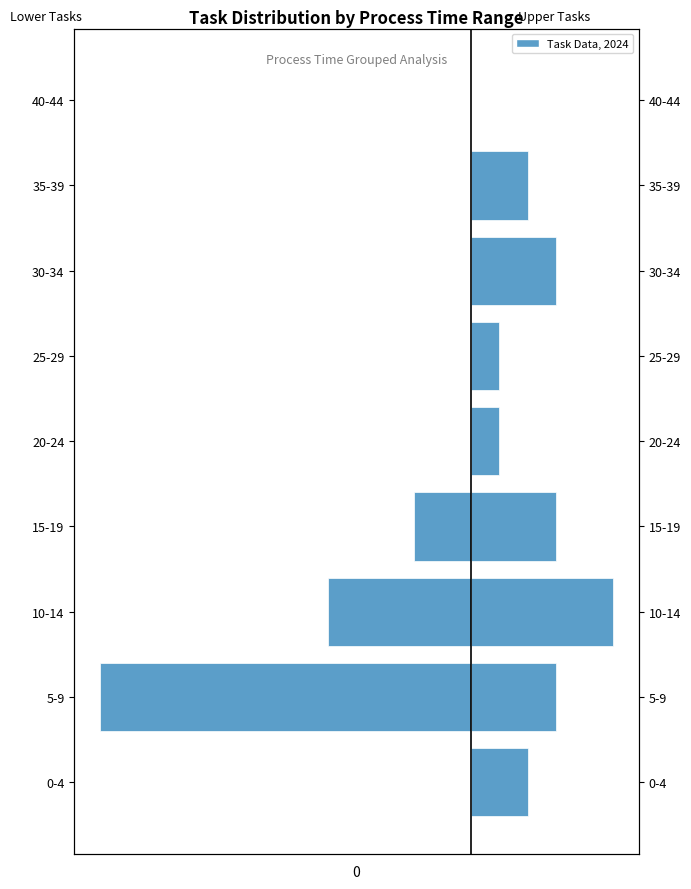

The Upper Tasks series shows 2 at 20-24. True or false?

False